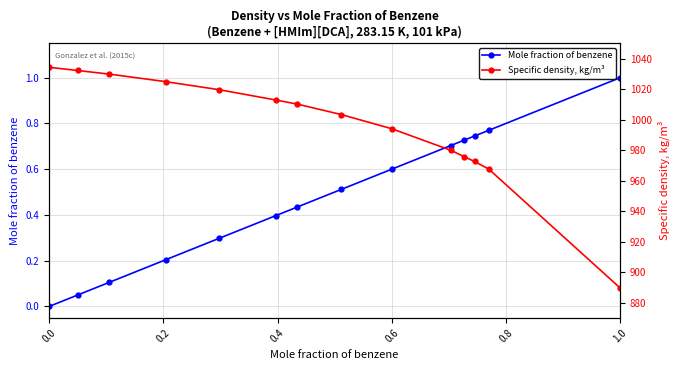

True or false: Specific density, kg/m³ and Mole fraction of benzene intersect in this chart.

False